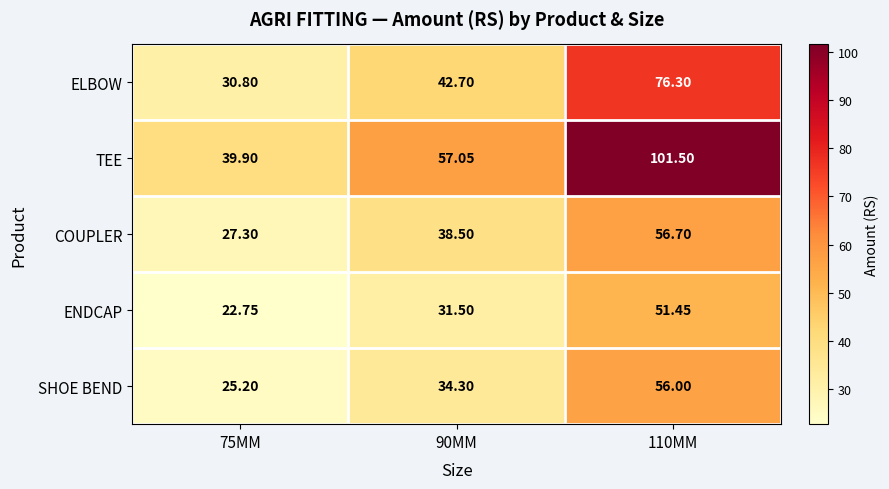

Which series has the largest range (max minus min)?

TEE